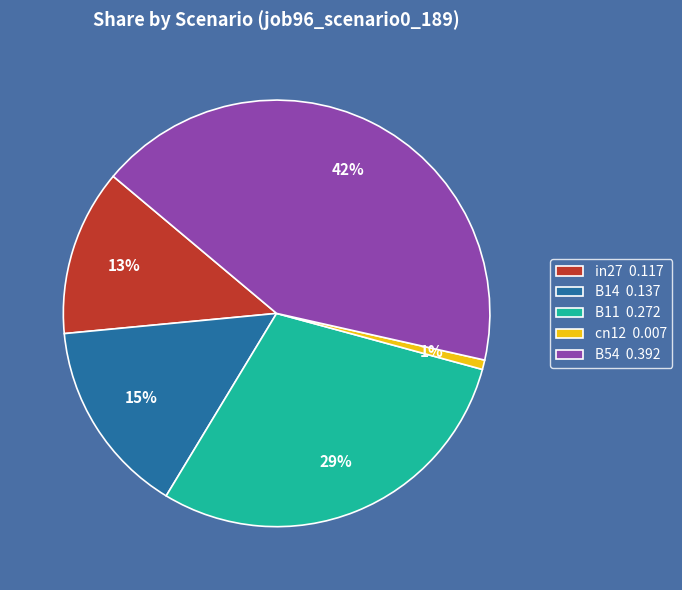

To the nearest percent, what is the average slice percentage?

20%